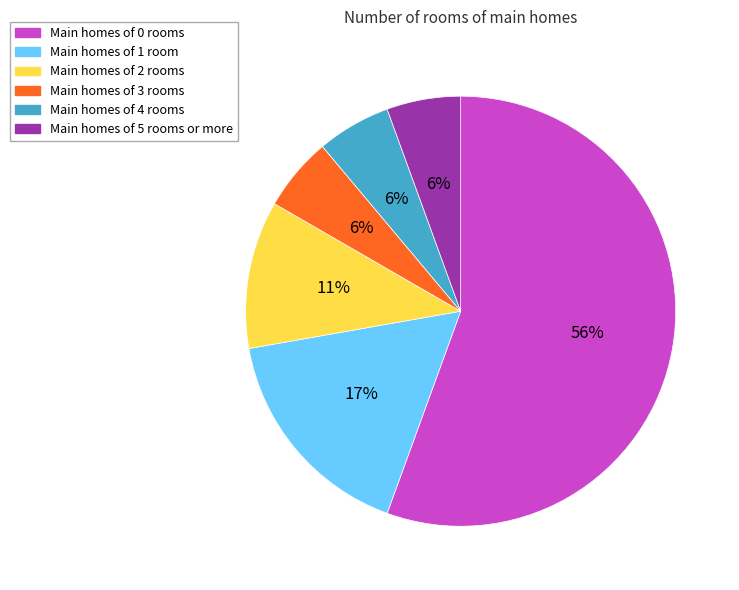

To the nearest percent, what is the average slice percentage?

17%